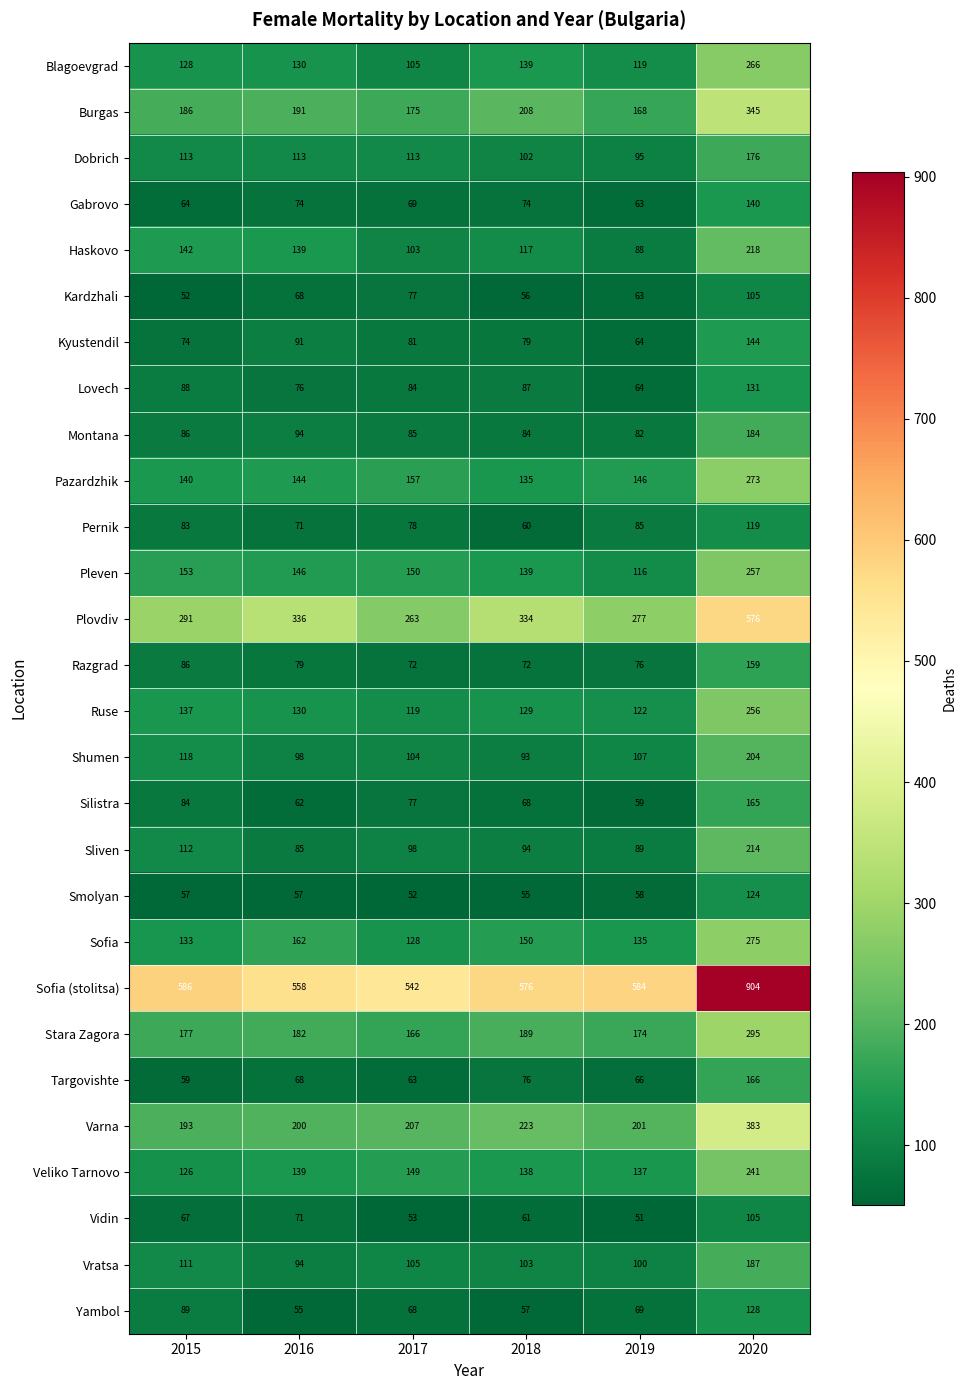

Rank the categories by Montana value from lowest to highest.

2019, 2018, 2017, 2015, 2016, 2020